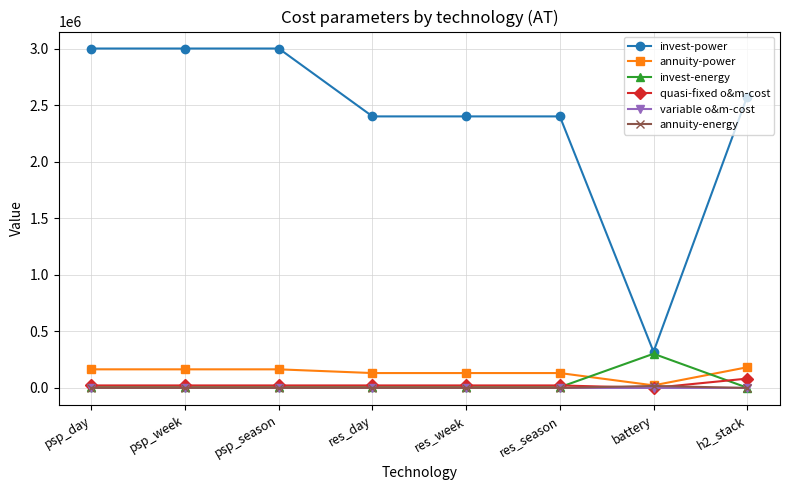

What is the total value across all series at res_day?

2560219.8